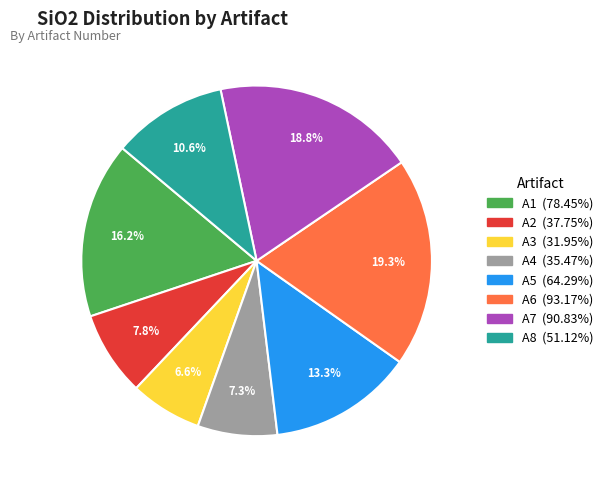

Which slice is the smallest?

A3